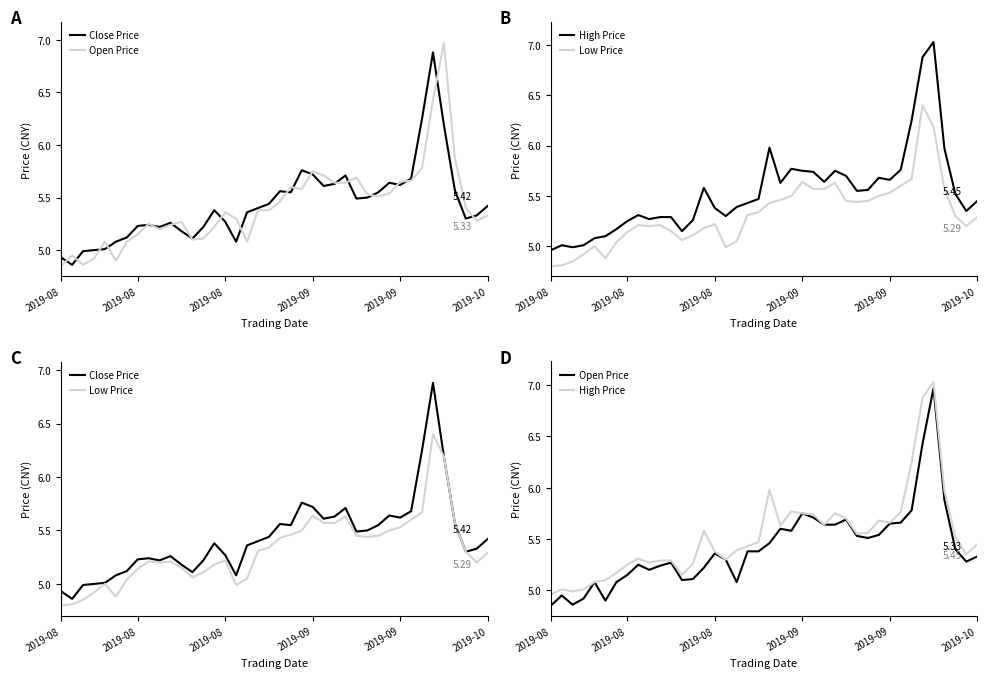

What is the highest value of the Low Price series?

6.4